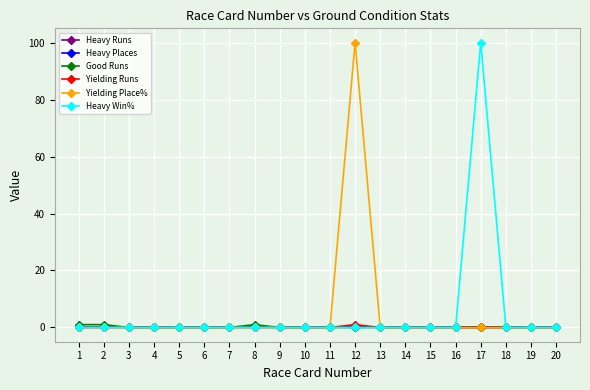

True or false: Heavy Places and Yielding Place% intersect in this chart.

False